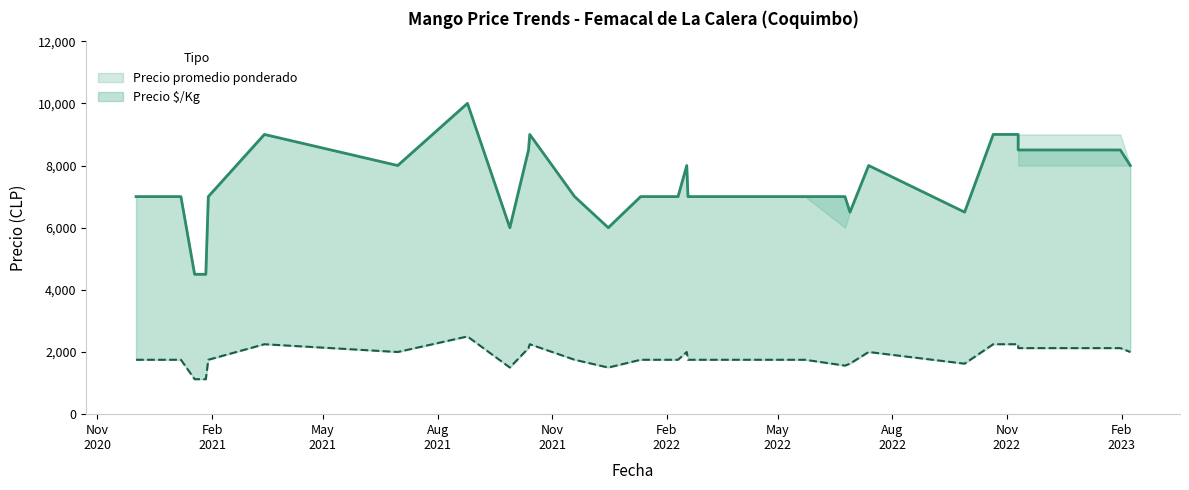

Which category has the lowest value in the Precio maximo series?

2021-01-18